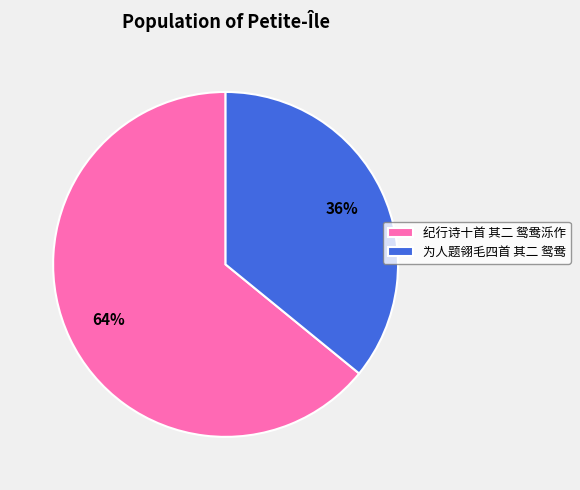

Do 为人题翎毛四首 其二 鸳鸯 and 纪行诗十首 其二 鸳鸯泺作 together represent more than half of the pie?

Yes